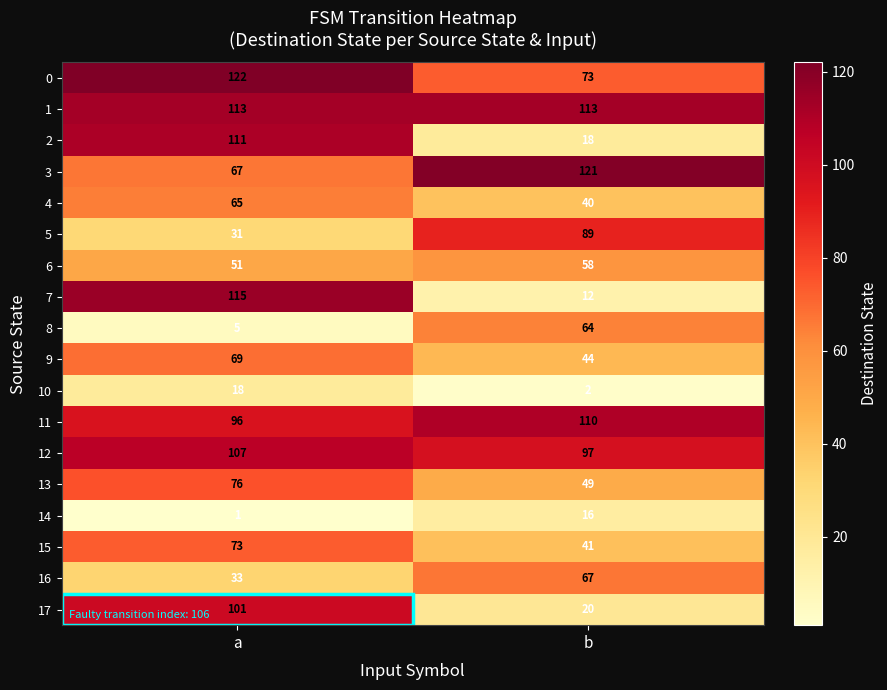

Which series has the largest total across all categories?

1